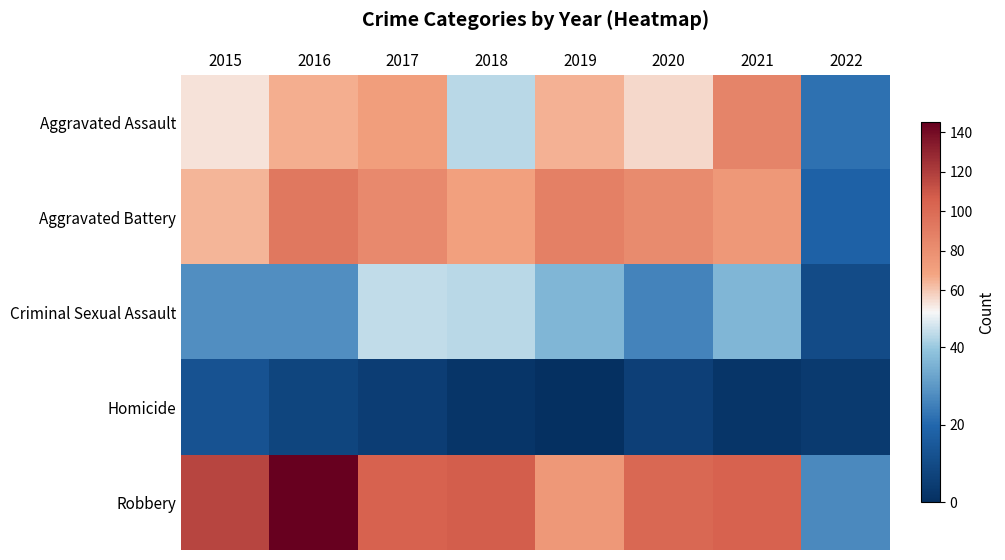

Reading right to left, transcribe all the data shown in this chart.

Aggravated Assault: 2022=22	2021=86	2020=56	2019=65	2018=43	2017=72	2016=66	2015=54
Aggravated Battery: 2022=18	2021=75	2020=82	2019=88	2018=70	2017=83	2016=93	2015=64
Criminal Sexual Assault: 2022=10	2021=36	2020=26	2019=36	2018=43	2017=44	2016=28	2015=28
Homicide: 2022=4	2021=2	2020=6	2019=0	2018=2	2017=5	2016=8	2015=13
Robbery: 2022=27	2021=105	2020=102	2019=75	2018=107	2017=105	2016=145	2015=117